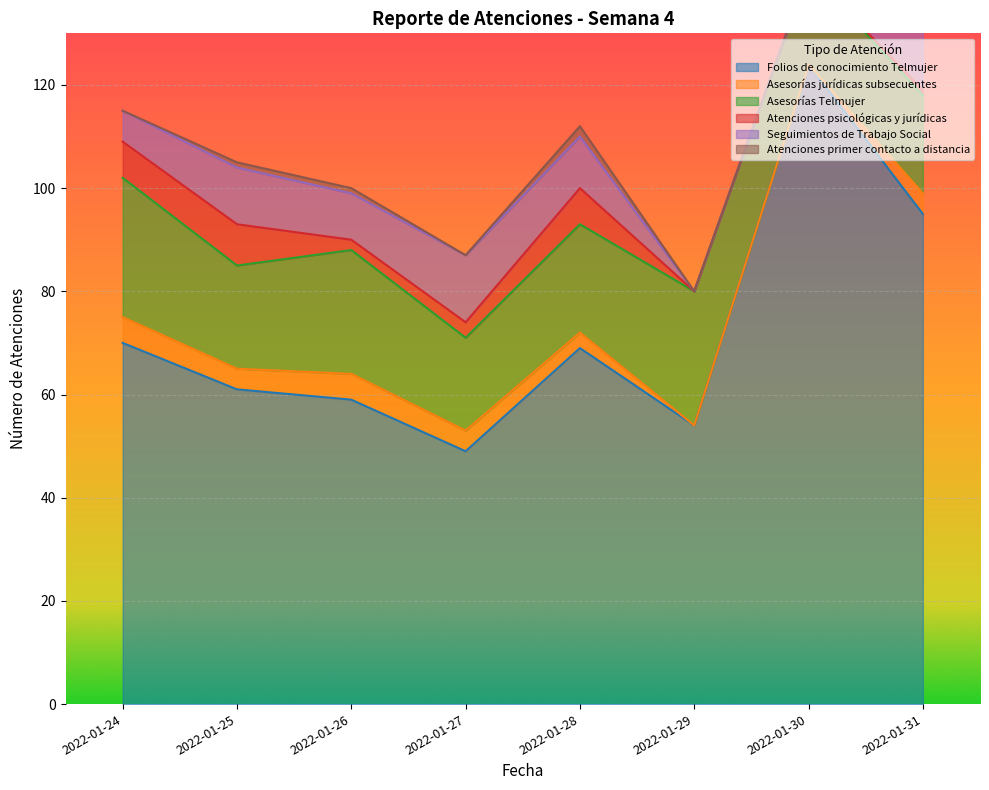

In Atenciones primer contacto a distancia, how many points are higher than both neighbors (excluding endpoints)?

1